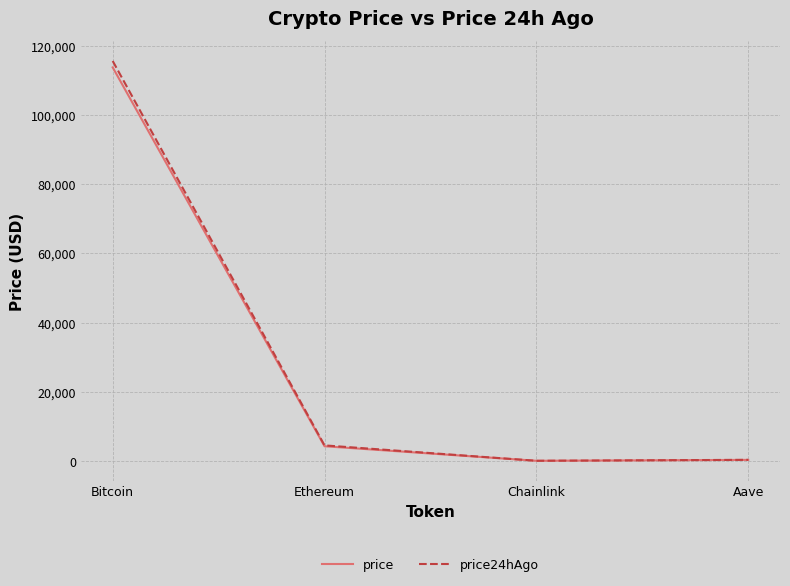

Is it true that price24hAgo equals 115660.0 at Bitcoin?

True